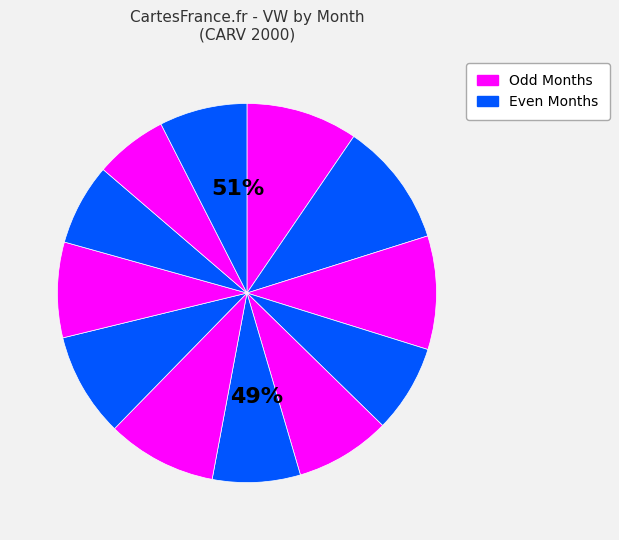

Which category has the smallest portion of the pie?

11